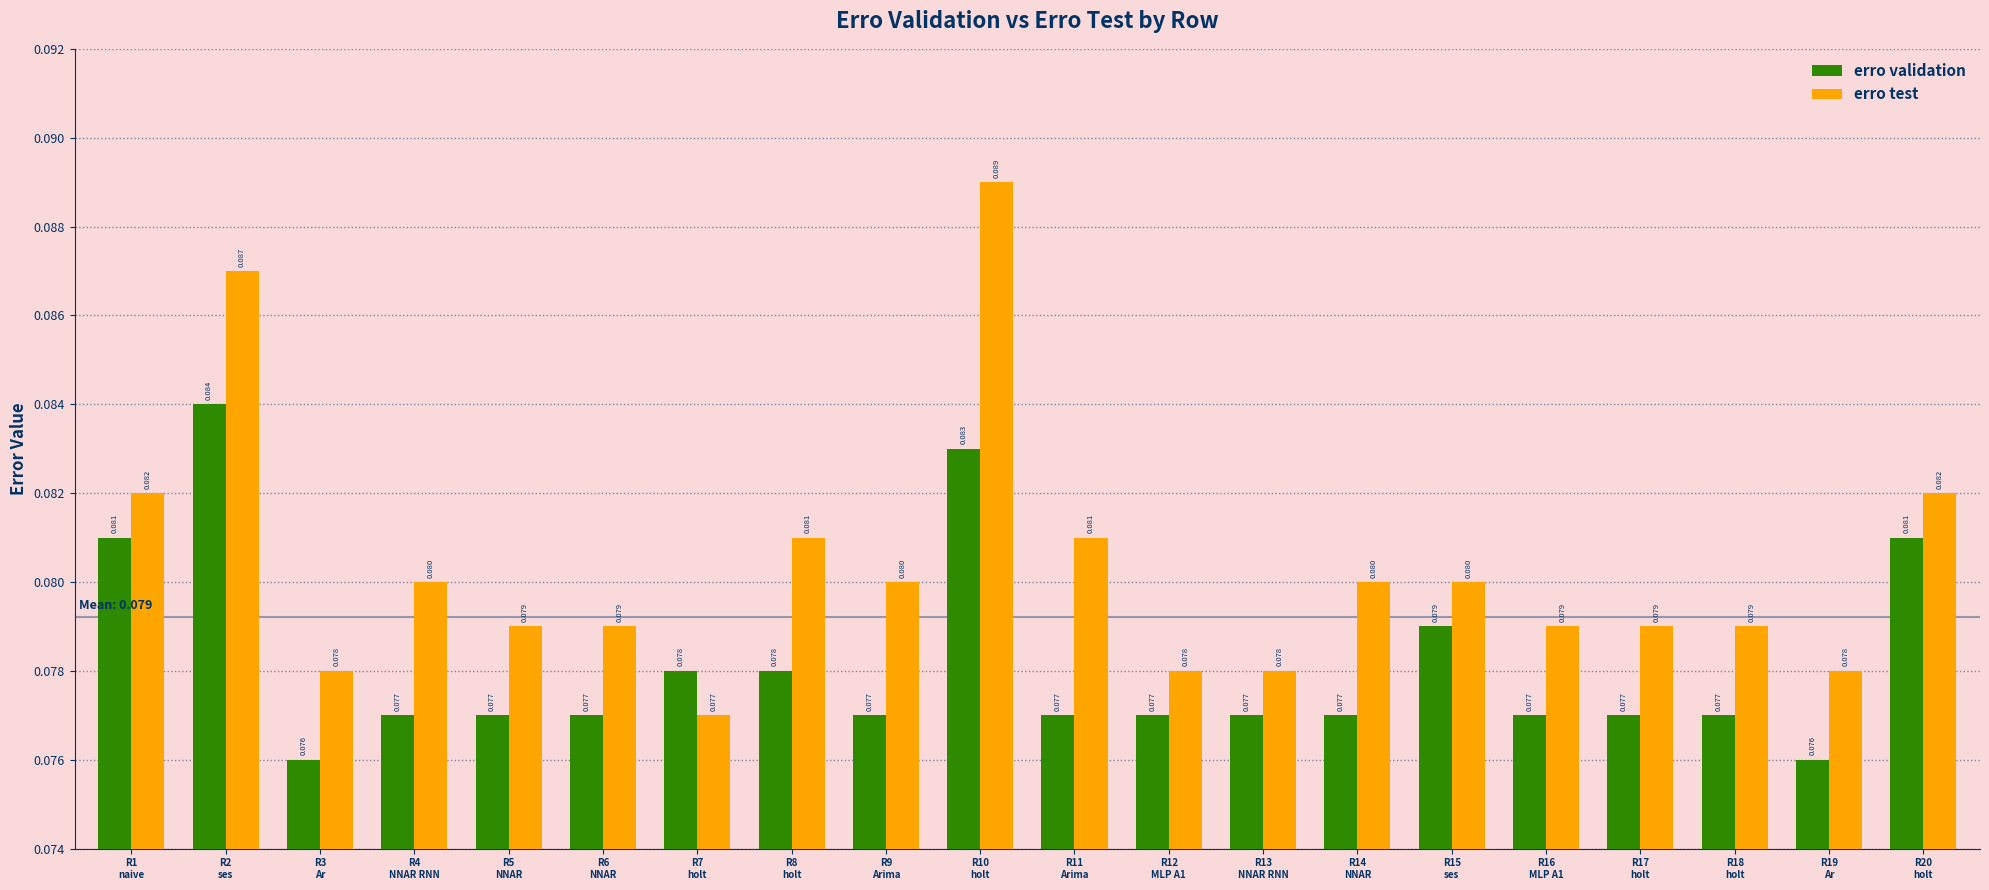

At R19
Ar, list the series in order from largest to smallest.

erro test, erro validation